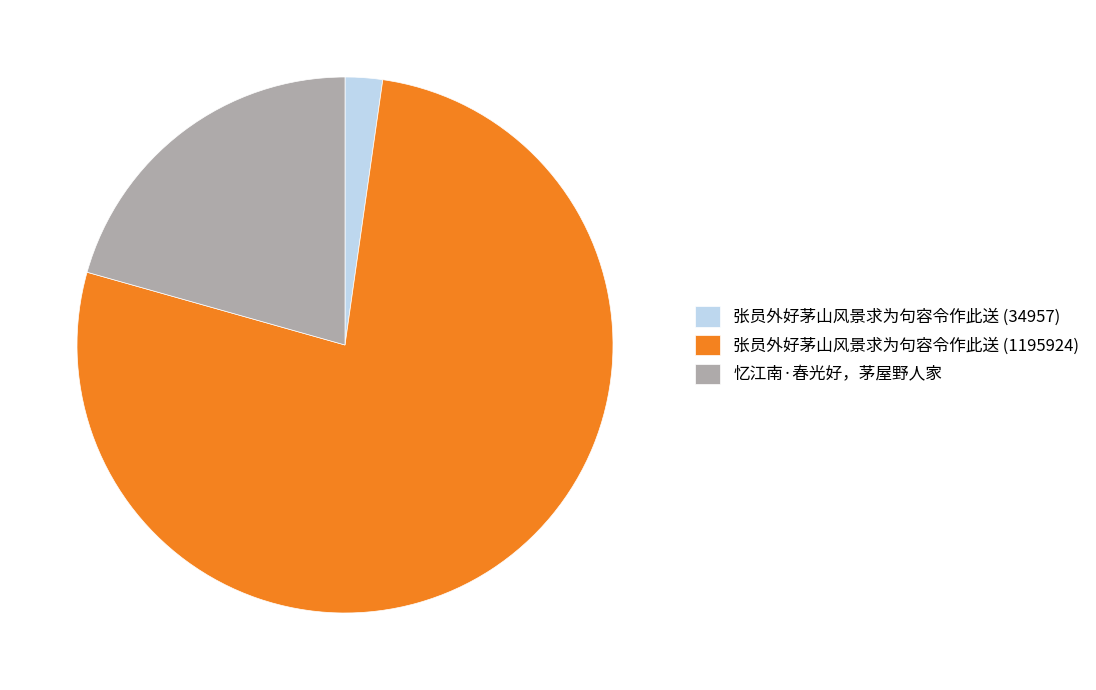

How many segments does this pie chart have?

3